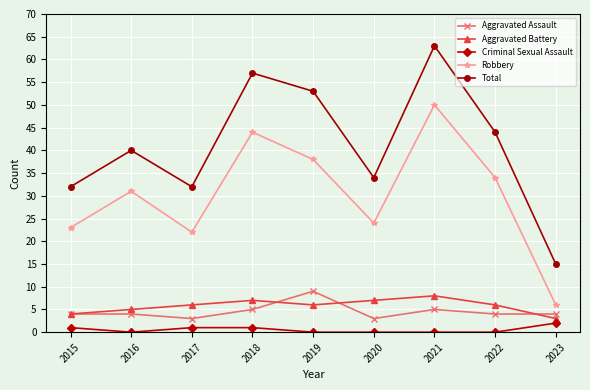

Reading left to right, what are all the values shown in this chart?

Aggravated Assault: 4	4	3	5	9	3	5	4	4
Aggravated Battery: 4	5	6	7	6	7	8	6	3
Criminal Sexual Assault: 1	0	1	1	0	0	0	0	2
Robbery: 23	31	22	44	38	24	50	34	6
Total: 32	40	32	57	53	34	63	44	15